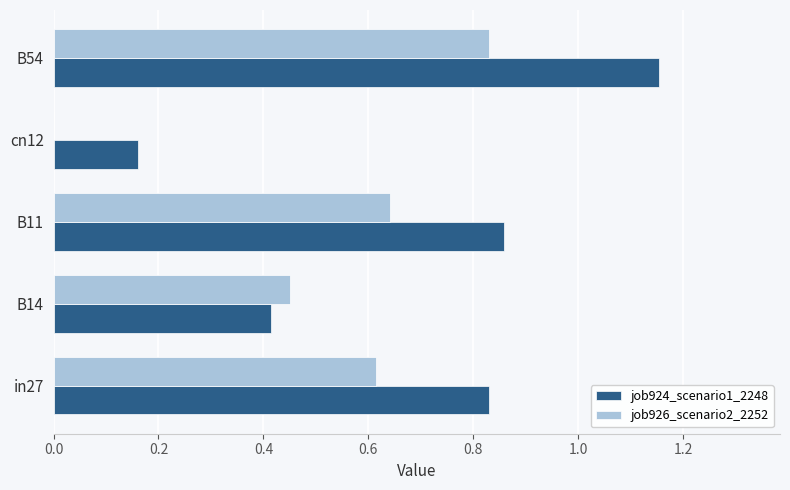

Is it true that job926_scenario2_2252 equals 0.3 at B11?

False